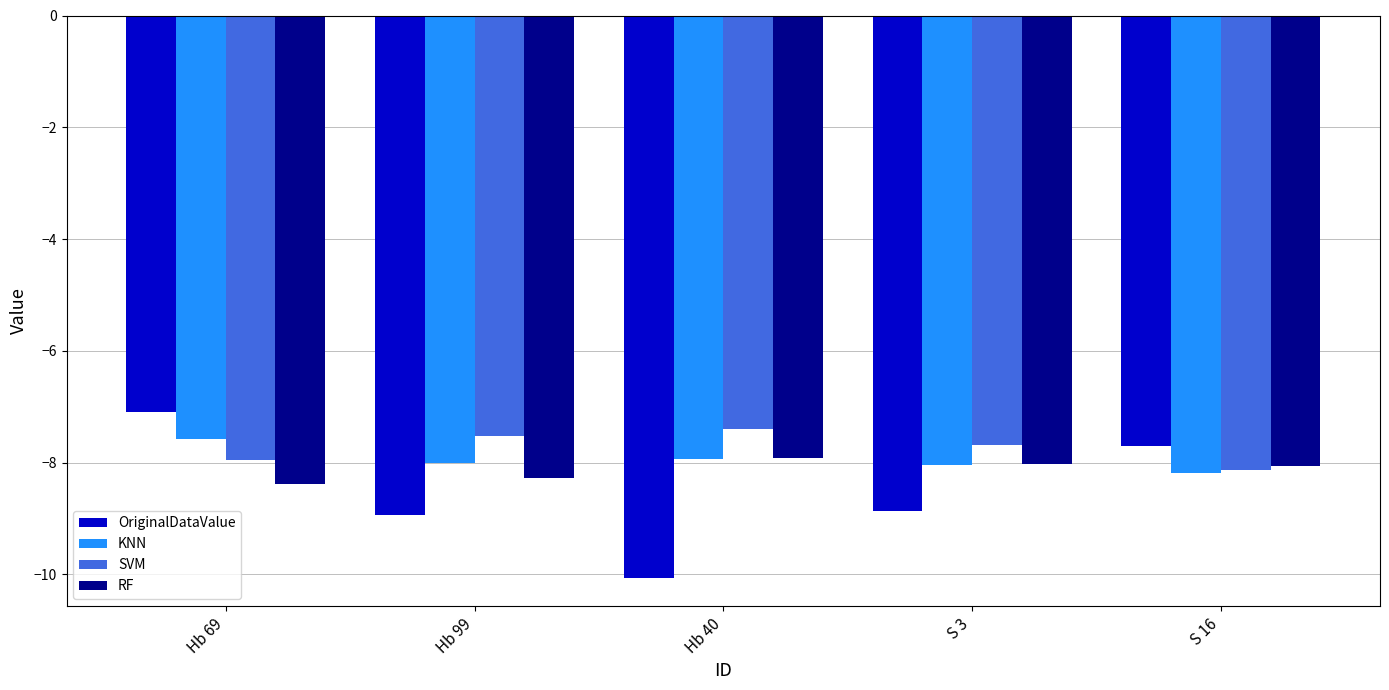

List the series in order of their overall mean, lowest first.

OriginalDataValue, RF, KNN, SVM